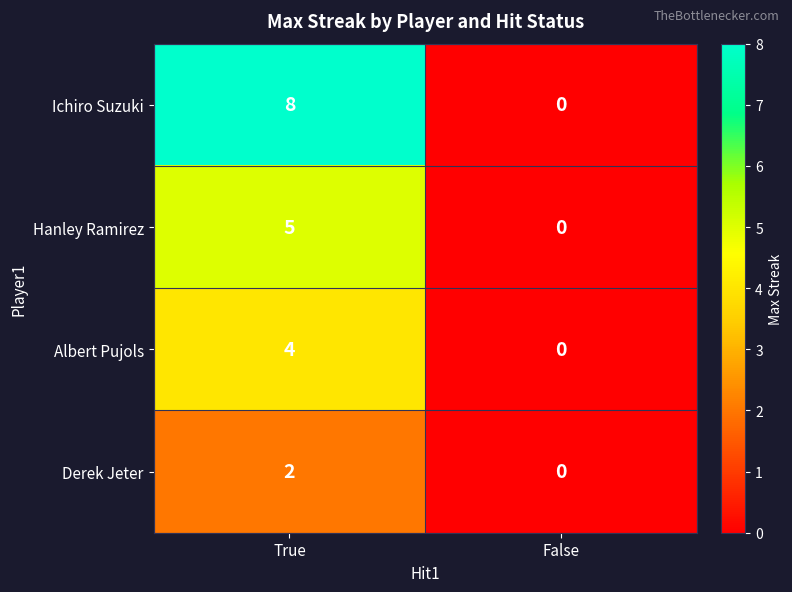

At which category is the sum across all series the highest?

True